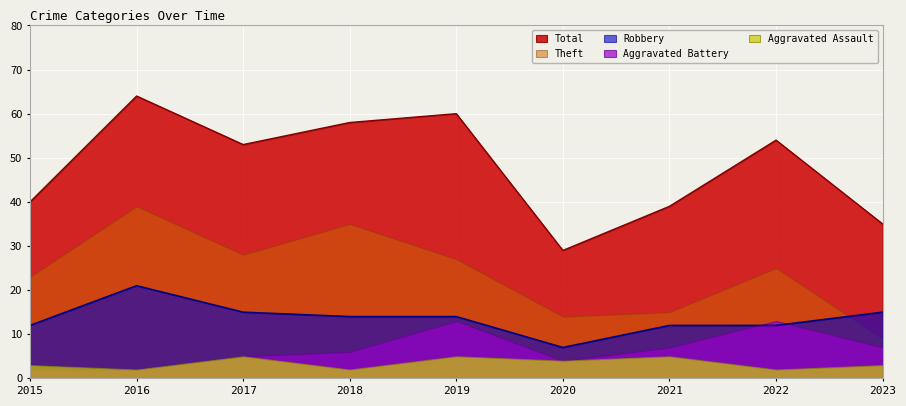

How many lines are shown in the chart?

5